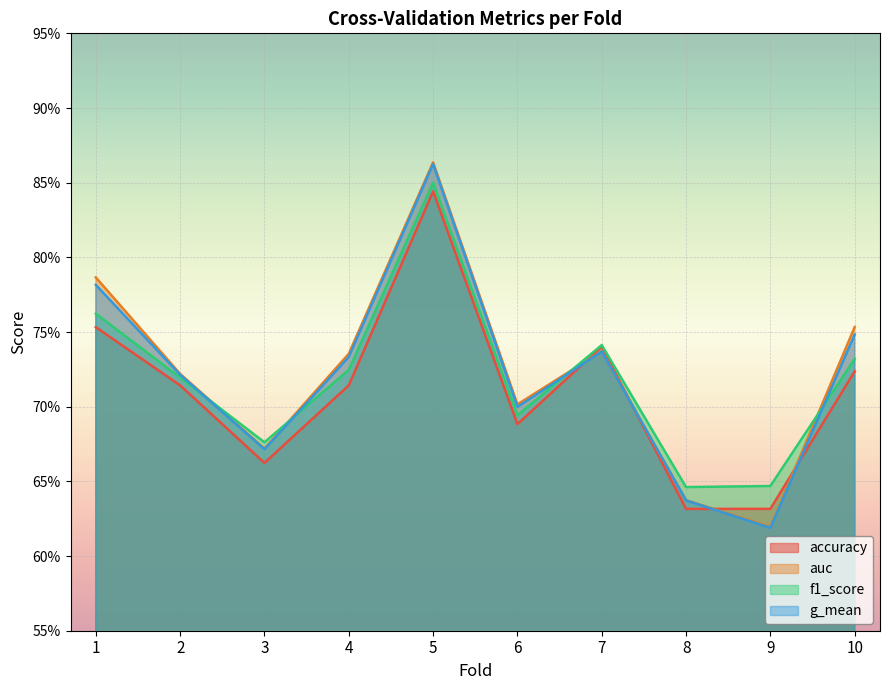

At which category does the chart reach its minimum across all series?

9